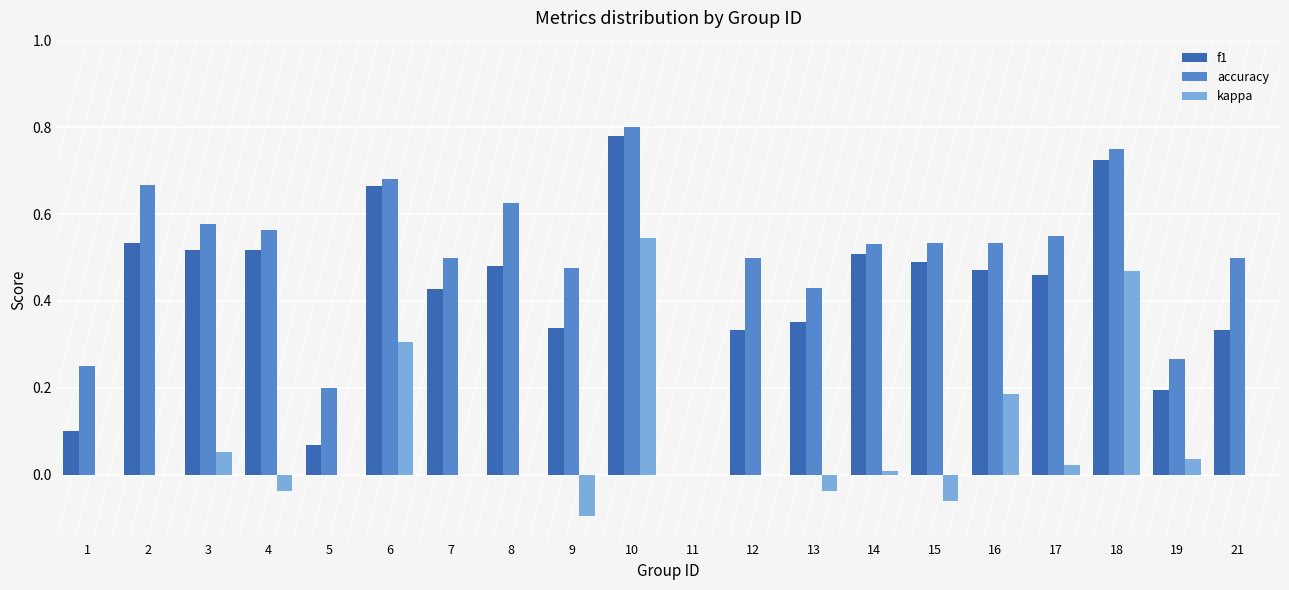

Which series has the largest total across all categories?

accuracy